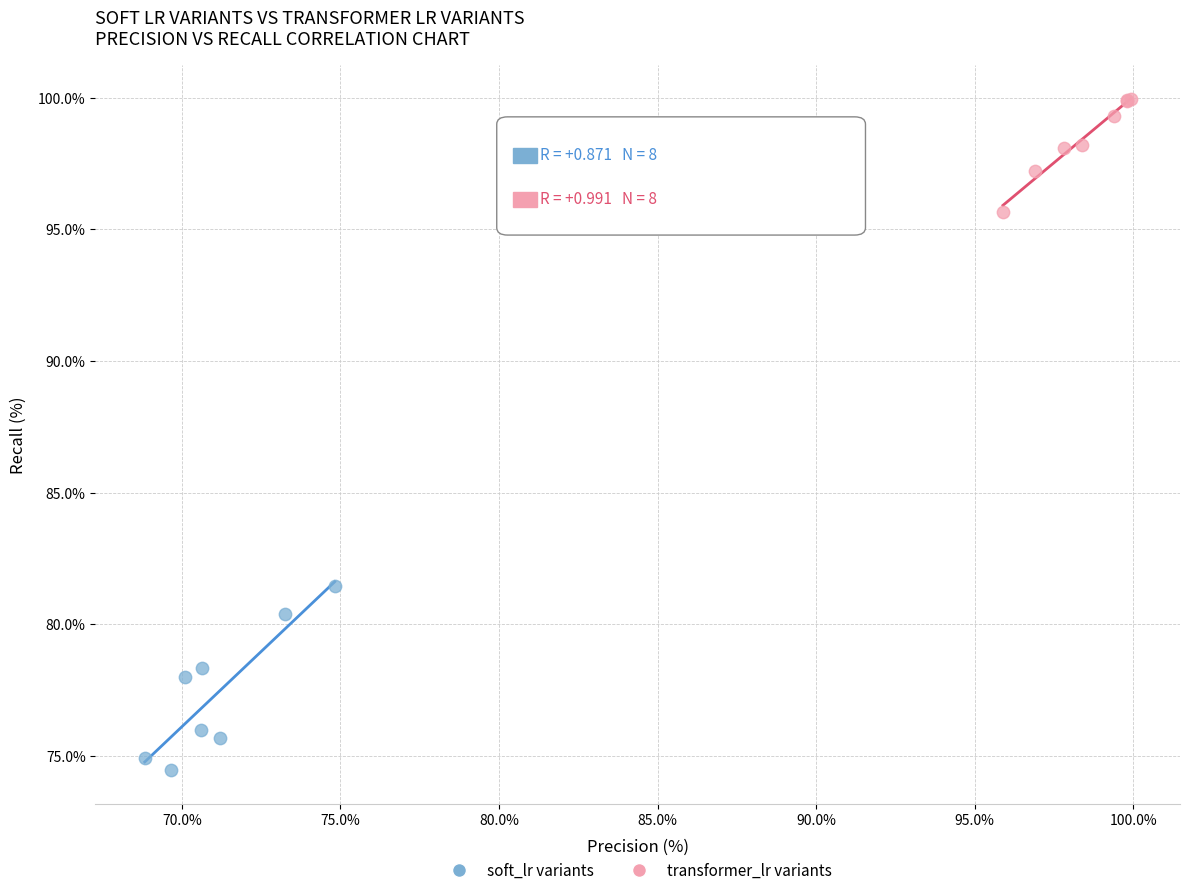

Which series reaches the minimum Y coordinate?

soft_lr variants